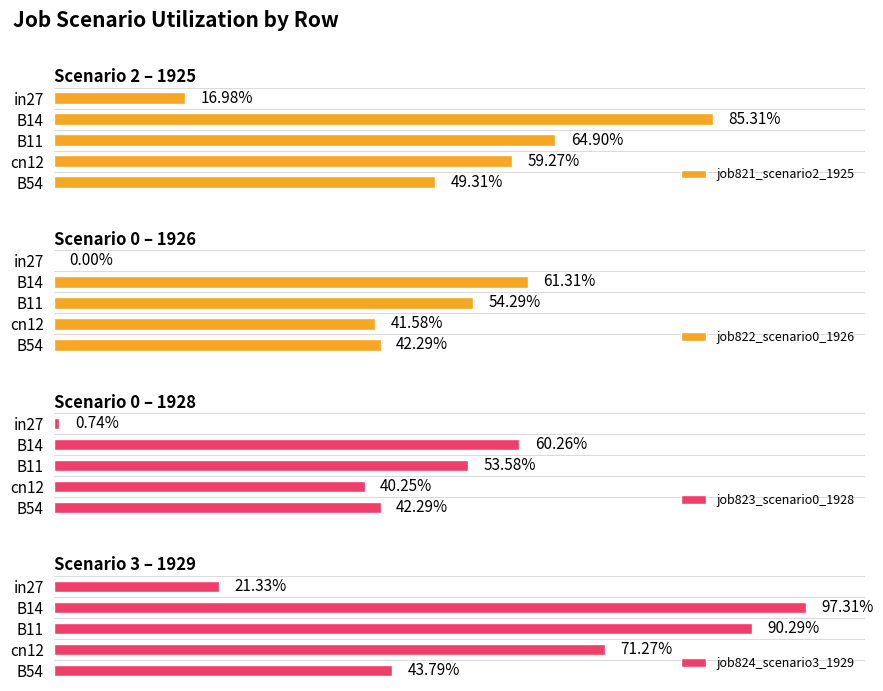

Count the job821_scenario2_1925 values in the range 0 to 1.

5